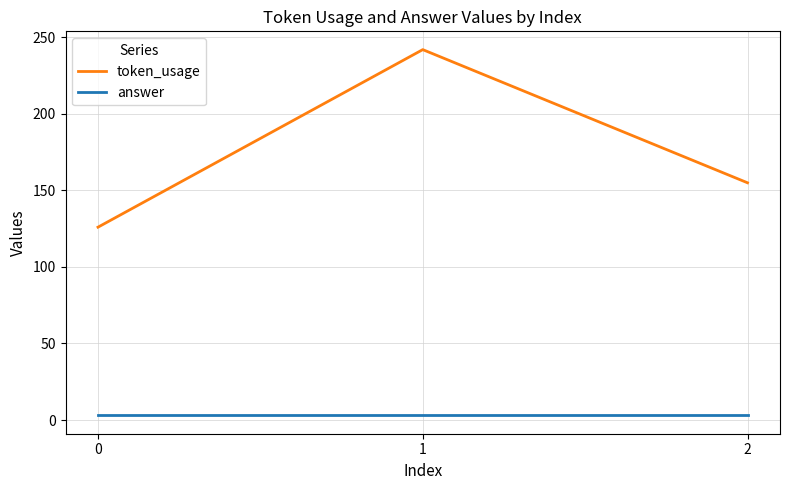

What are all the series names shown in the legend?

token_usage, answer